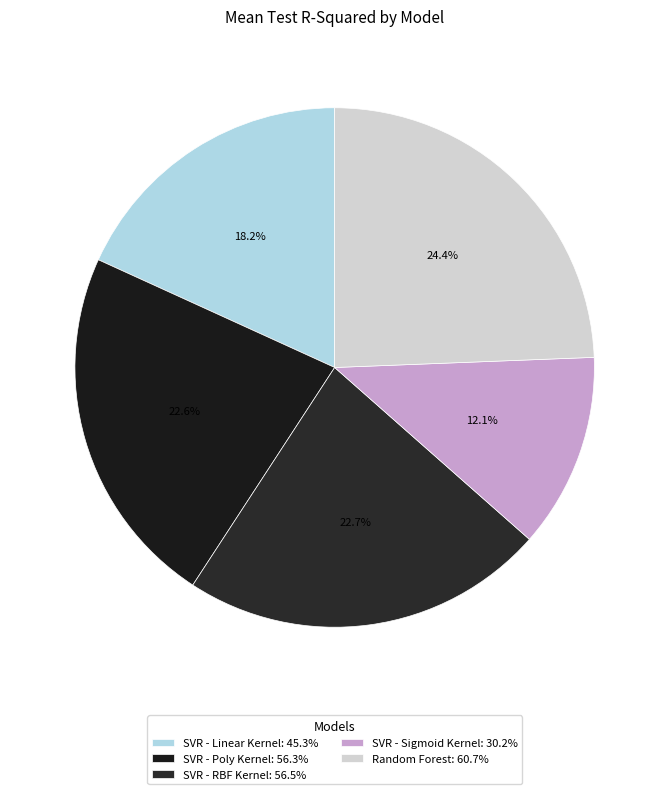

Is it true that SVR - Poly Kernel is 23% of the pie?

True